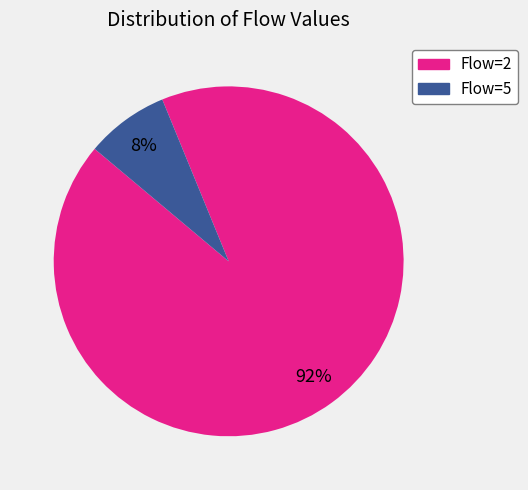

How many segments does this pie chart have?

2